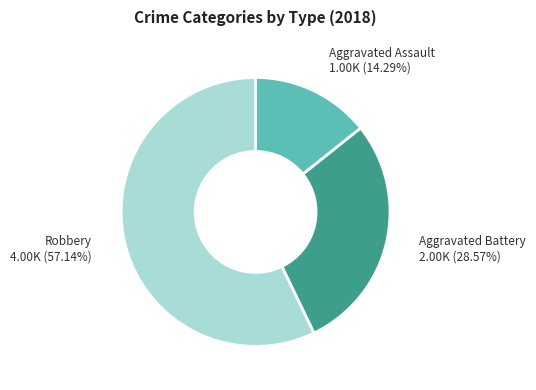

Rank the categories by value from highest to lowest.

Robbery, Aggravated Battery, Aggravated Assault